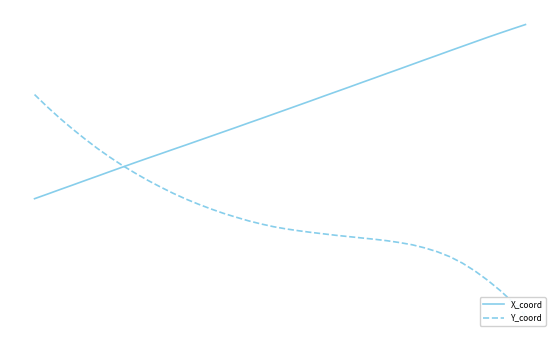

What is the value of the Y_coord point at the 27th from the left?

-1.0